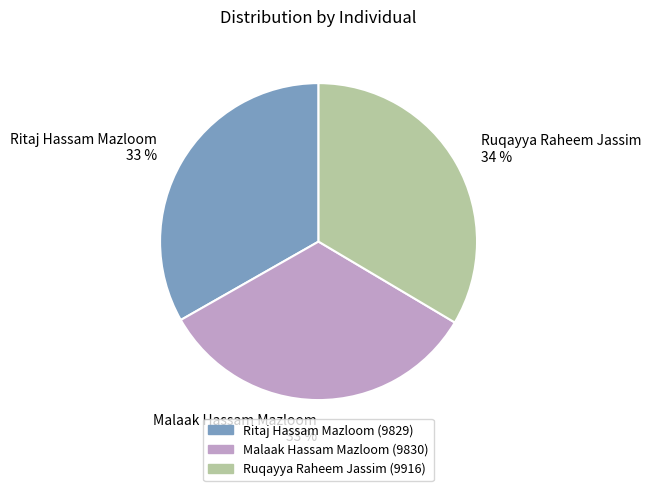

Count the number of slices in the pie.

3